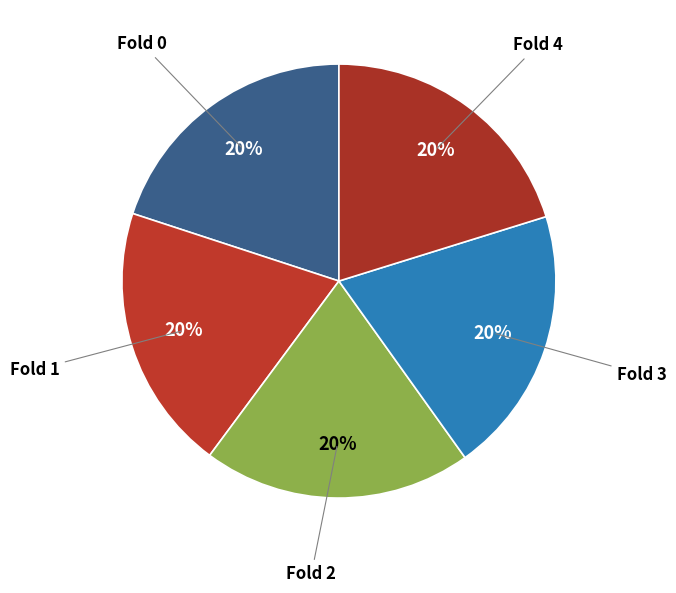

How many segments does this pie chart have?

5